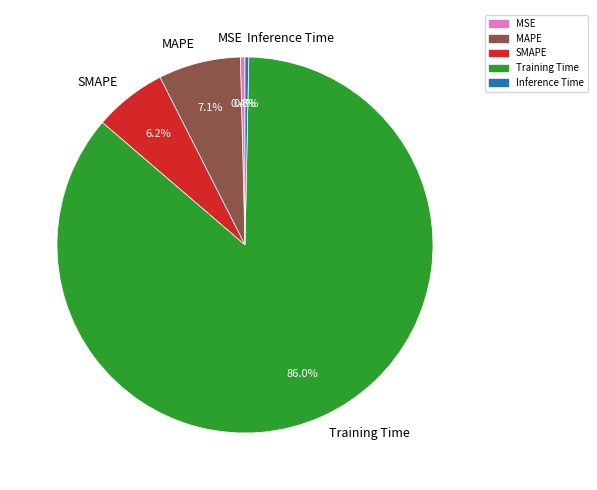

Count the number of slices in the pie.

5